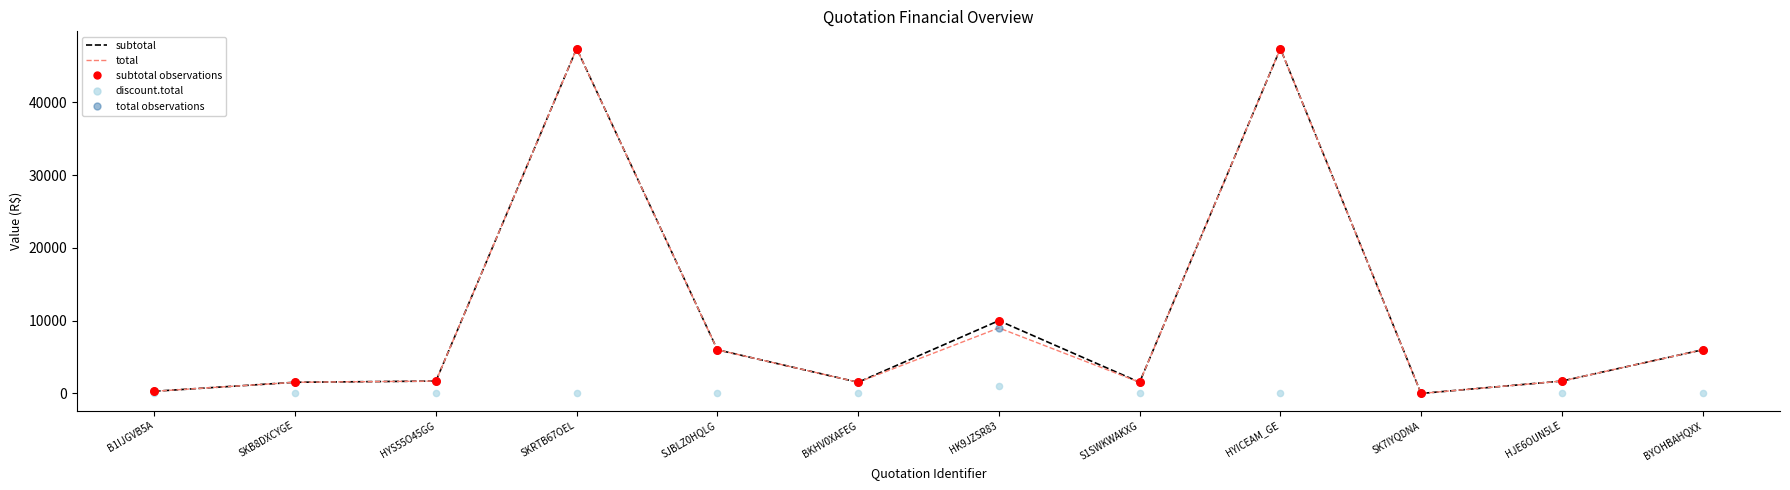

Which series has the largest Y range (max minus min)?

subtotal